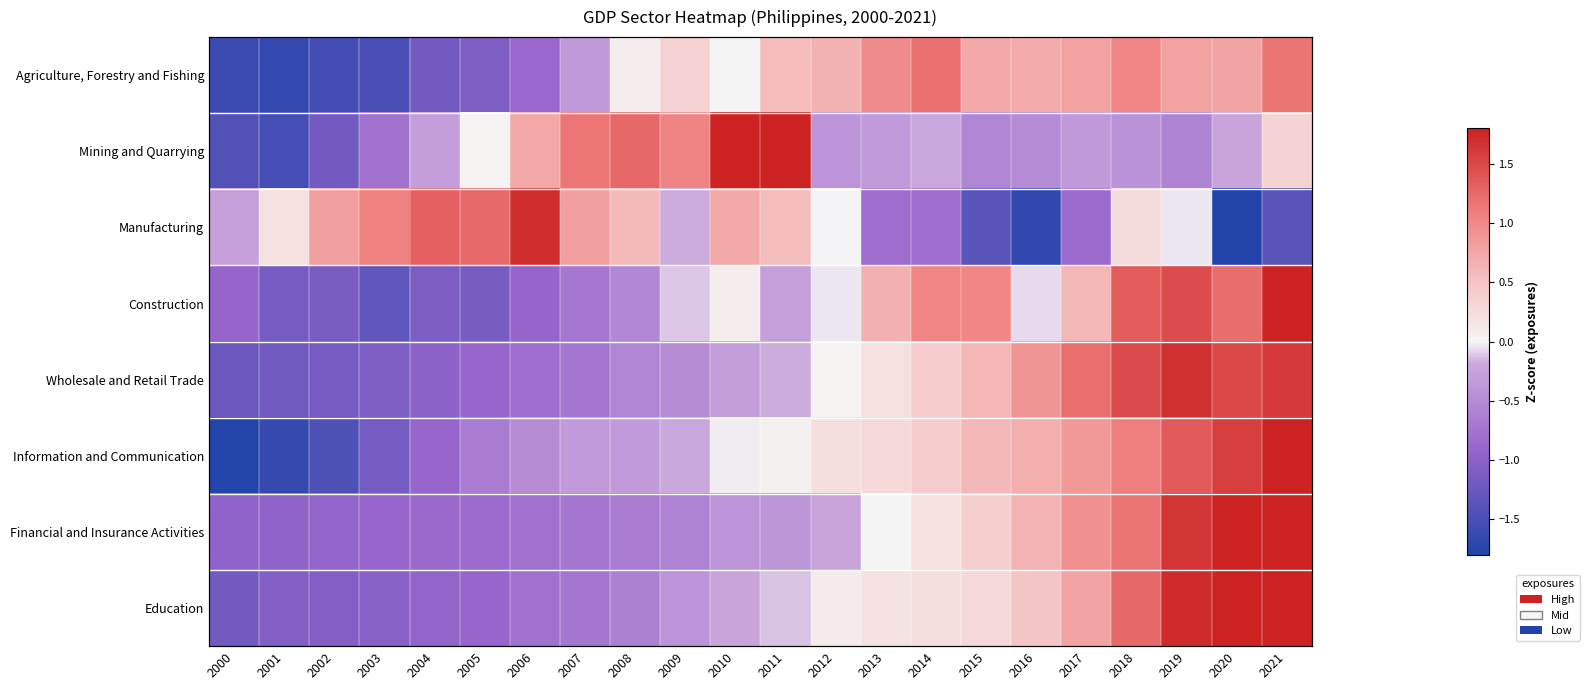

At which category is the sum across all series the highest?

2021